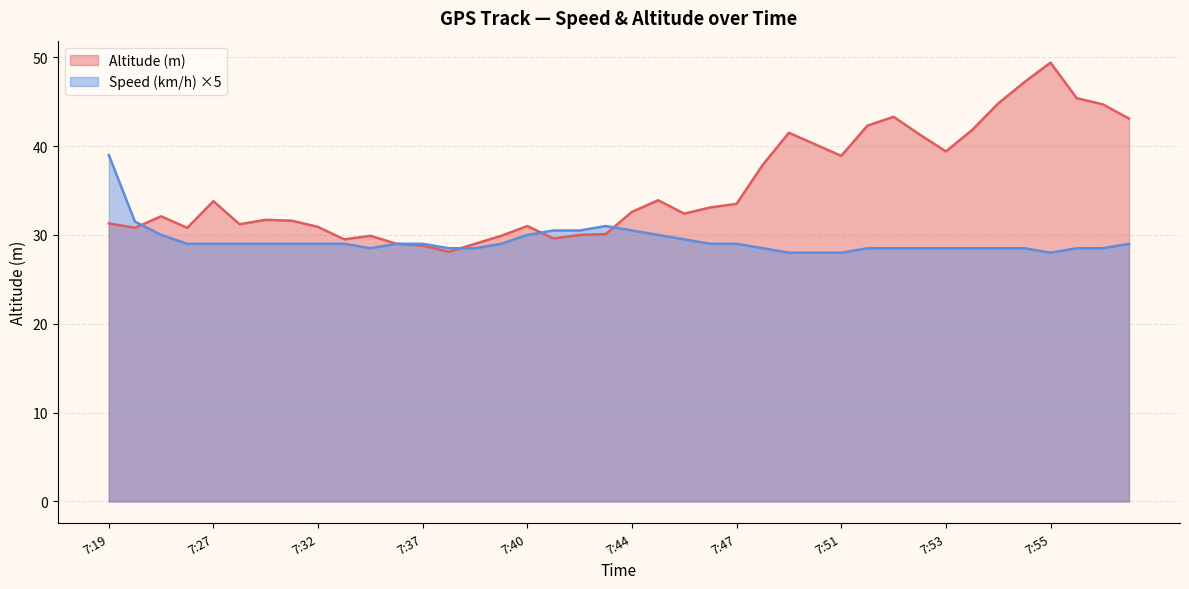

Rank the series by their average value, from highest to lowest.

Altitude (m), Speed (km/h) ×5